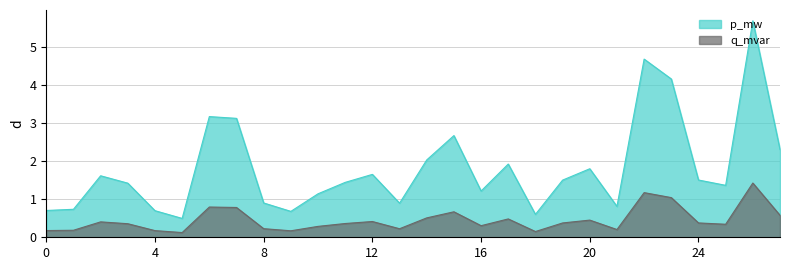

How many lines are shown in the chart?

2